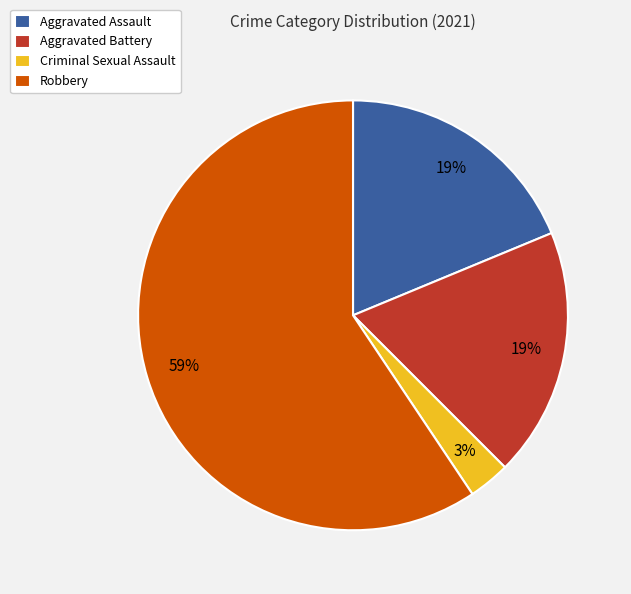

What is the smallest slice in the pie chart?

Criminal Sexual Assault